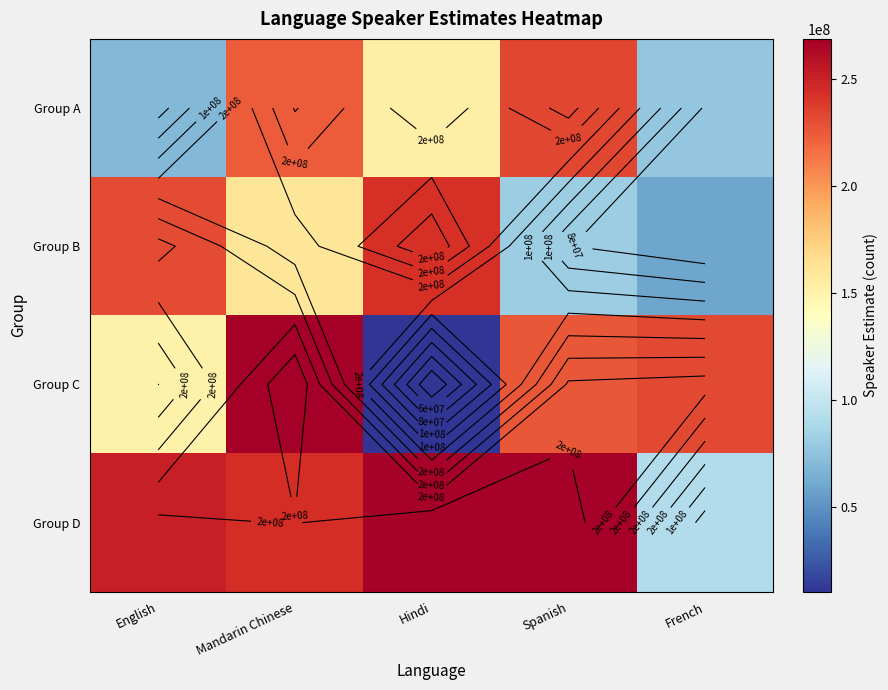

Which series changed the most between Mandarin Chinese and French?

Group D